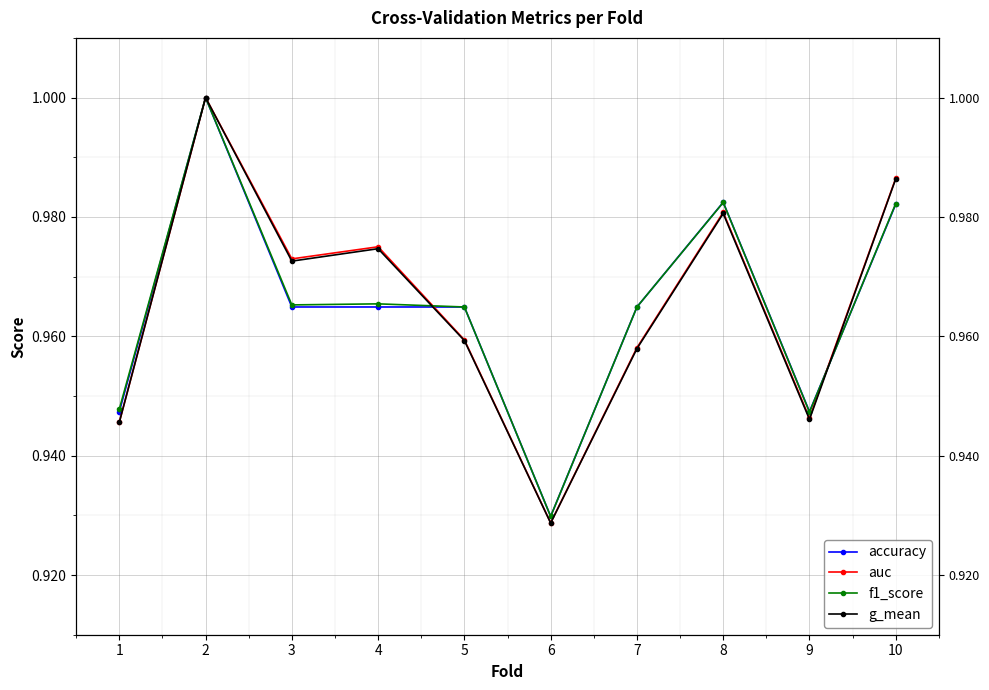

List the series in order of their peak value, highest first.

accuracy, auc, f1_score, g_mean